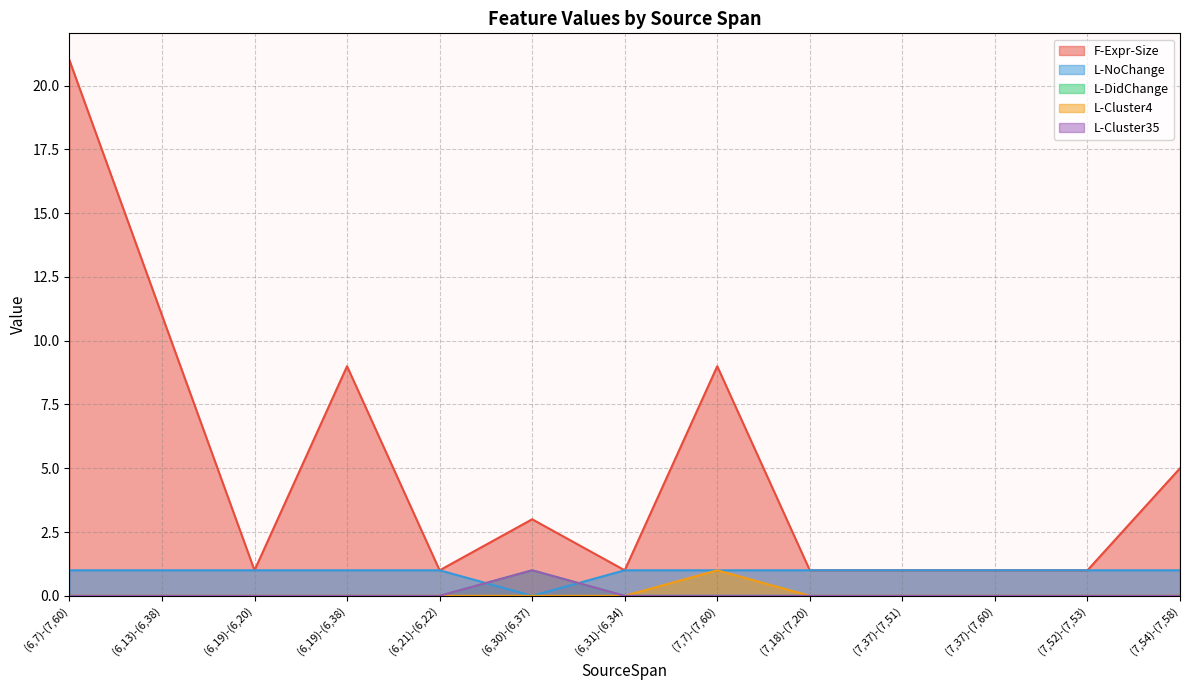

What is the label of the 10th point from the left?

(7,37)-(7,51)